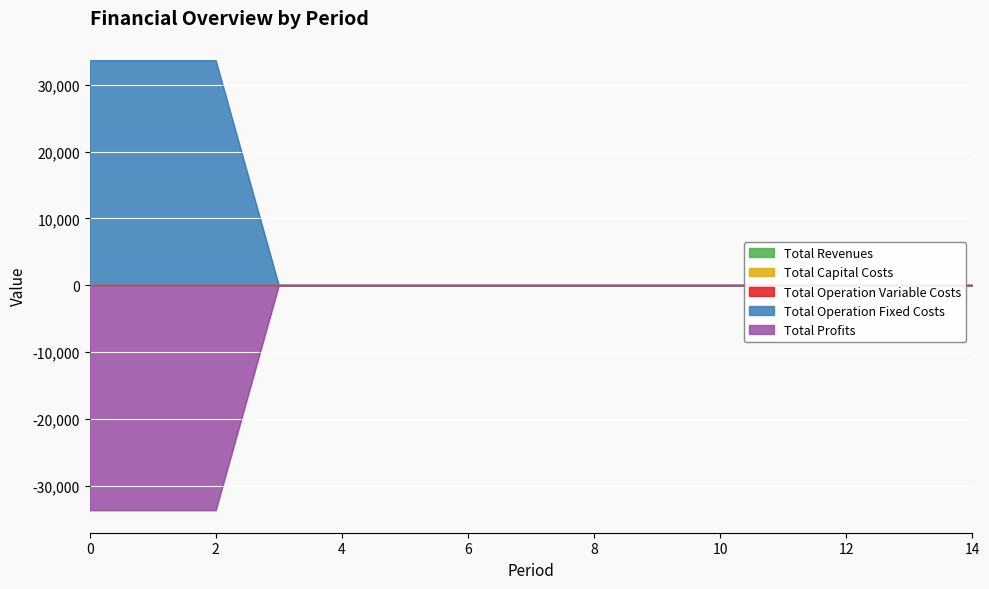

Is the value of Total Profits at 1 greater than the value of Total Capital Costs at 13?

No